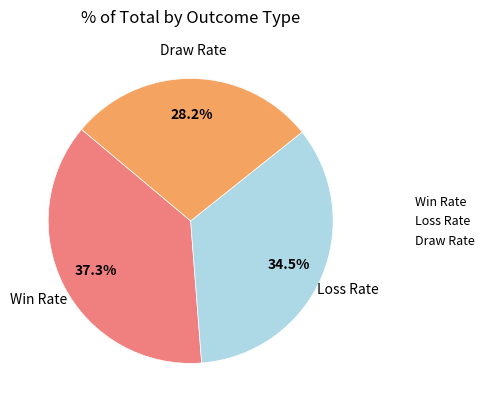

To the nearest percent, what is the average slice percentage?

33%